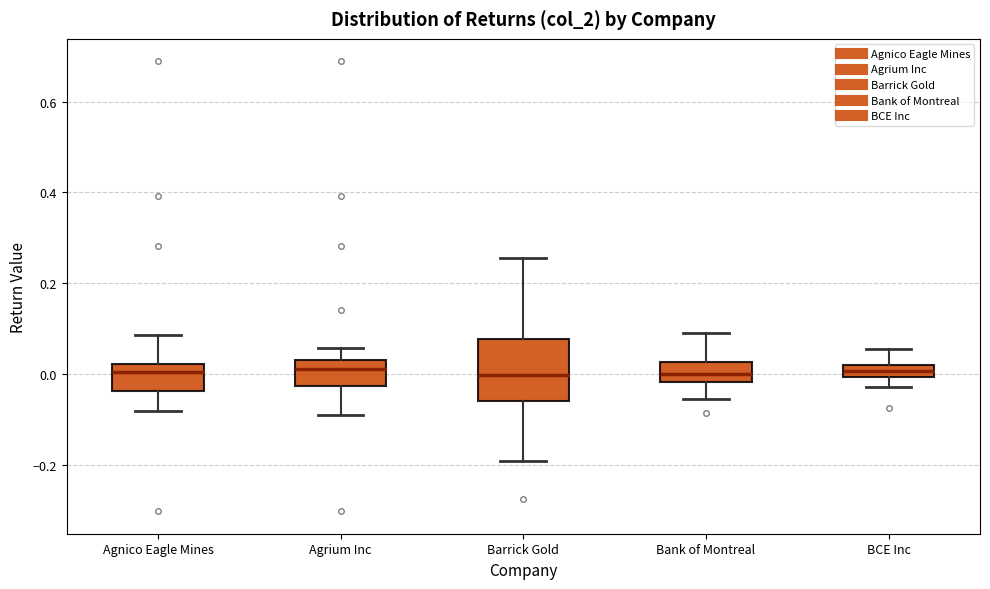

Where does the upper whisker of the box for BCE Inc end on the y-axis? The values are not printed on the chart, so give them approximately, as read against the axis.

0.06